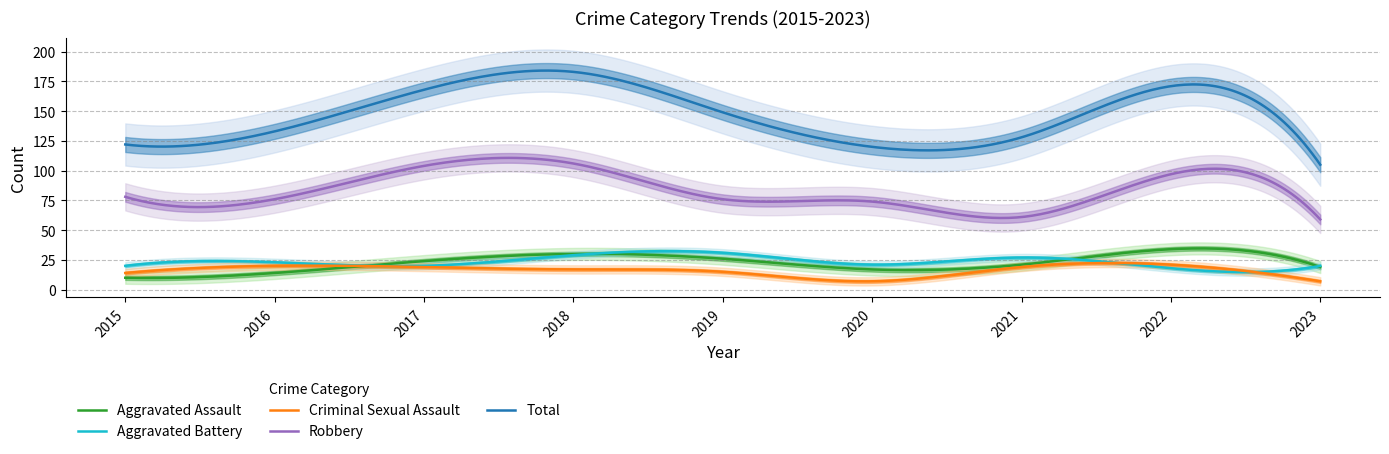

Which has a higher value, 2021 or 2020?

2021